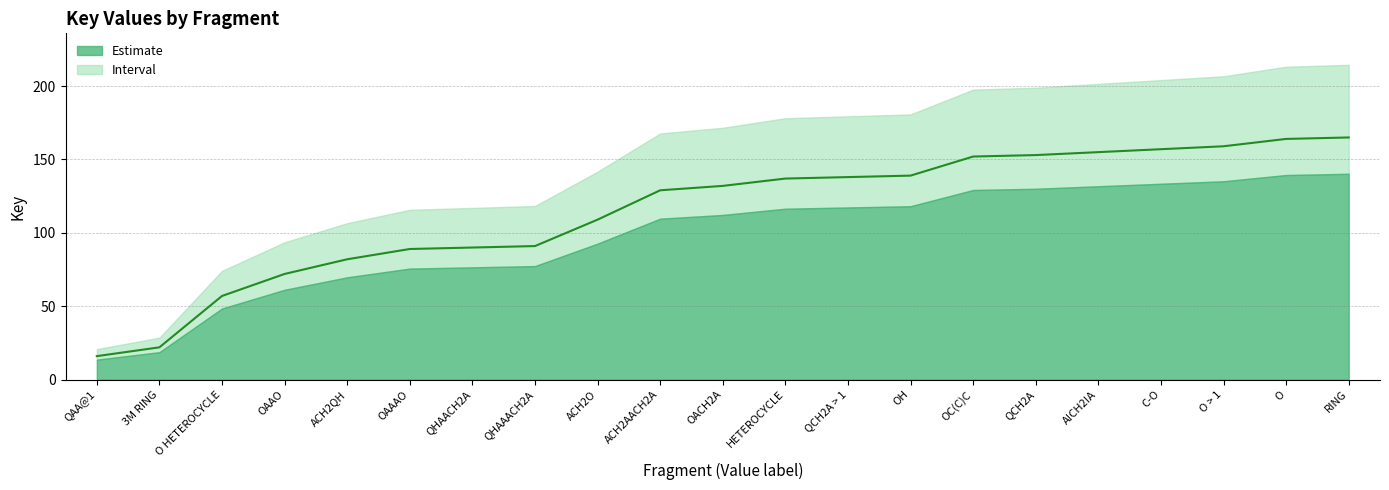

What is the difference between the maximum and minimum values?

149